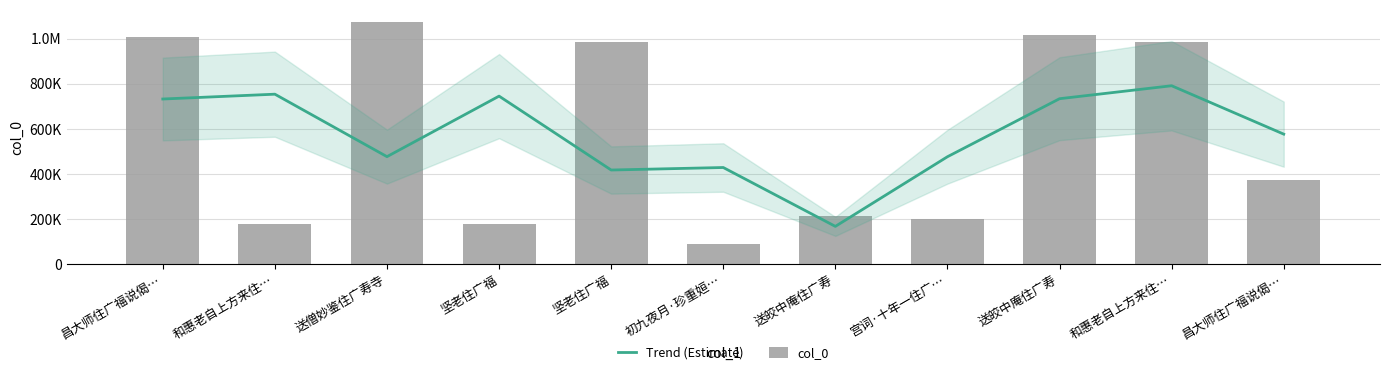

The Trend (Estimate) series shows 745594 at 坚老住广福. True or false?

True